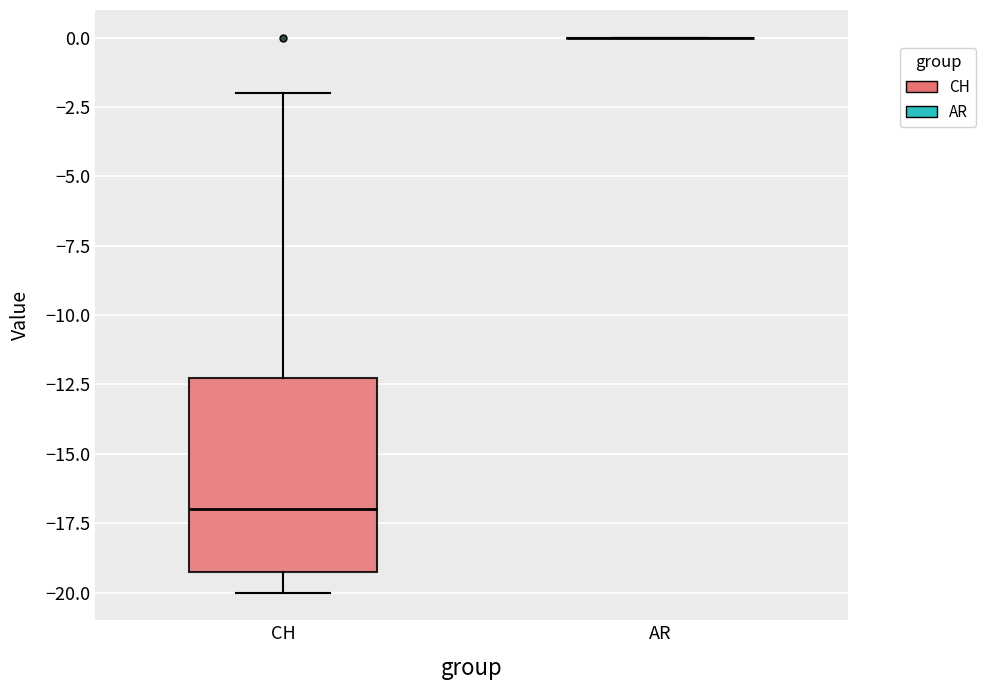

Reading left to right, read every box against the y-axis: the position of its median line, the range the box covers, and the ends of its whiskers. The values are not printed on the chart, so give them approximately, as read against the axis.

CH: median -17, box -19 to -12, whiskers -20 to -2
AR: box collapsed to a line at 0, whiskers 0 to 0